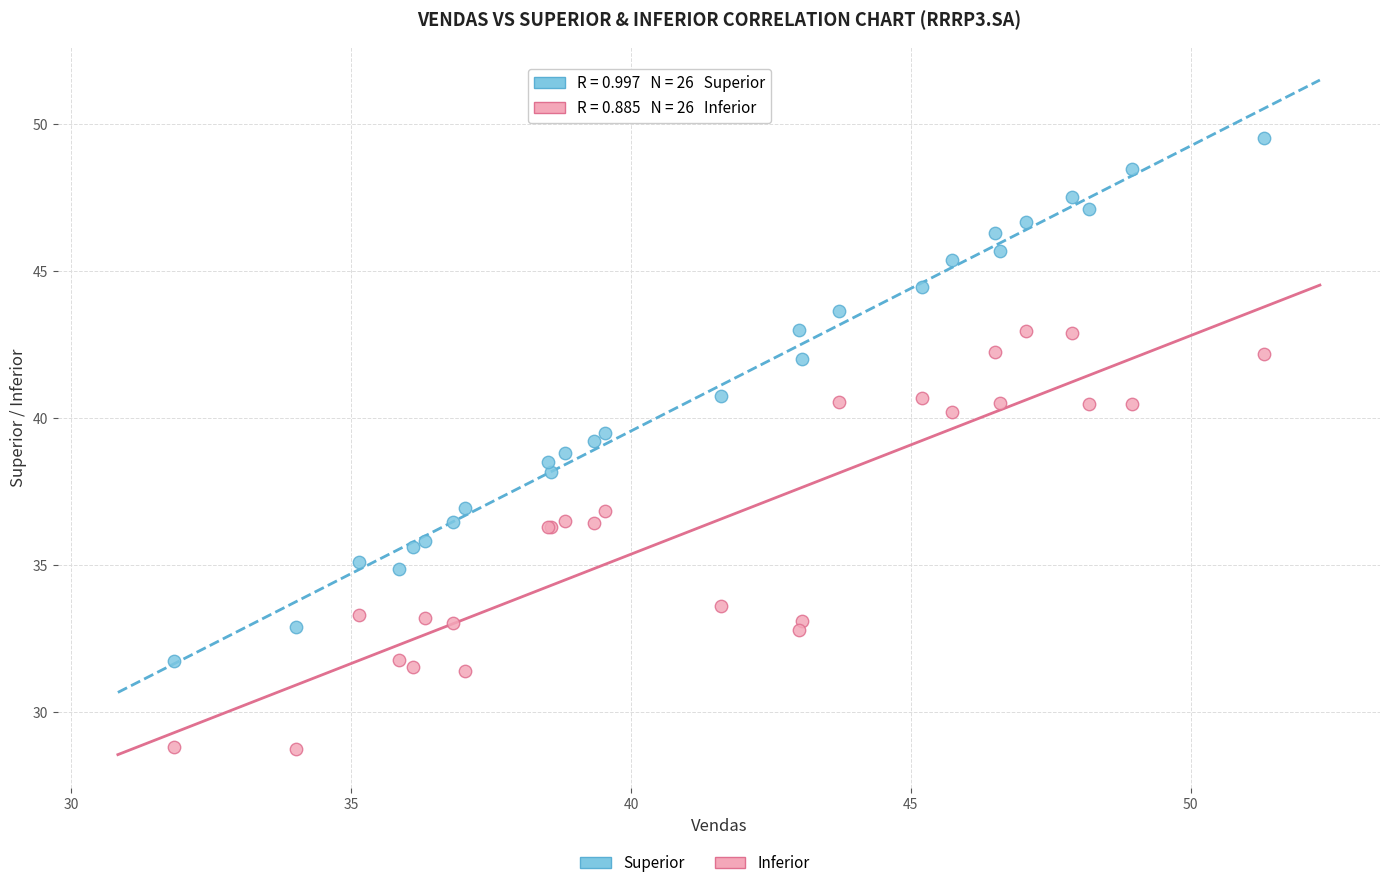

Which series reaches the minimum Y coordinate?

Inferior